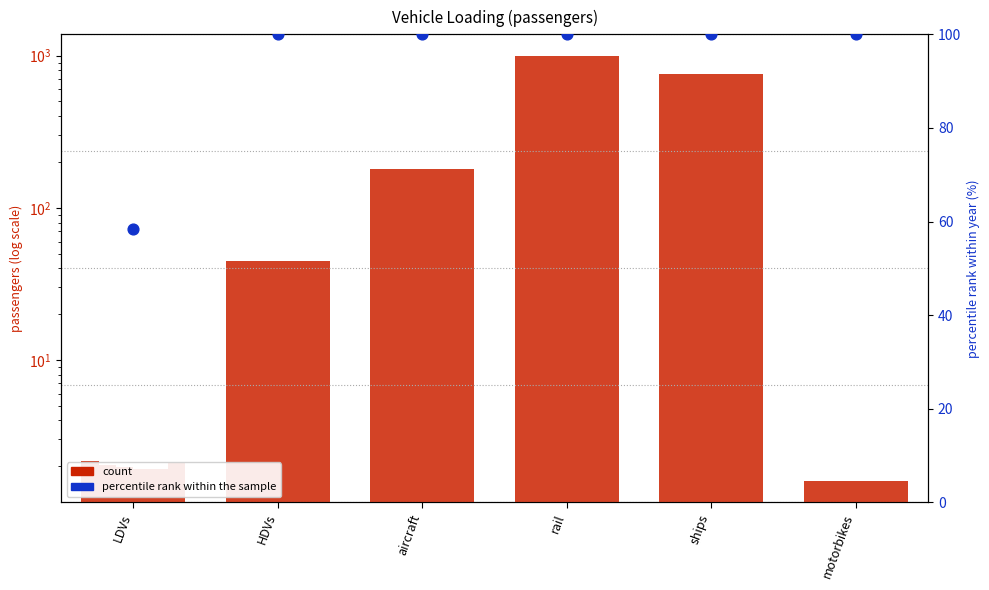

At how many categories does at least one series exceed 333?

2